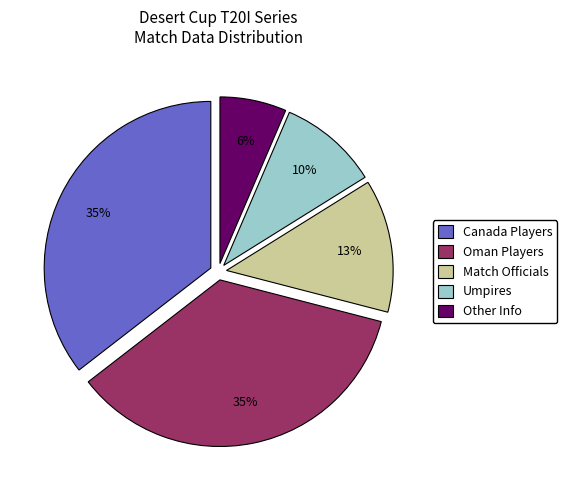

Does Umpires represent more than half of the total?

No